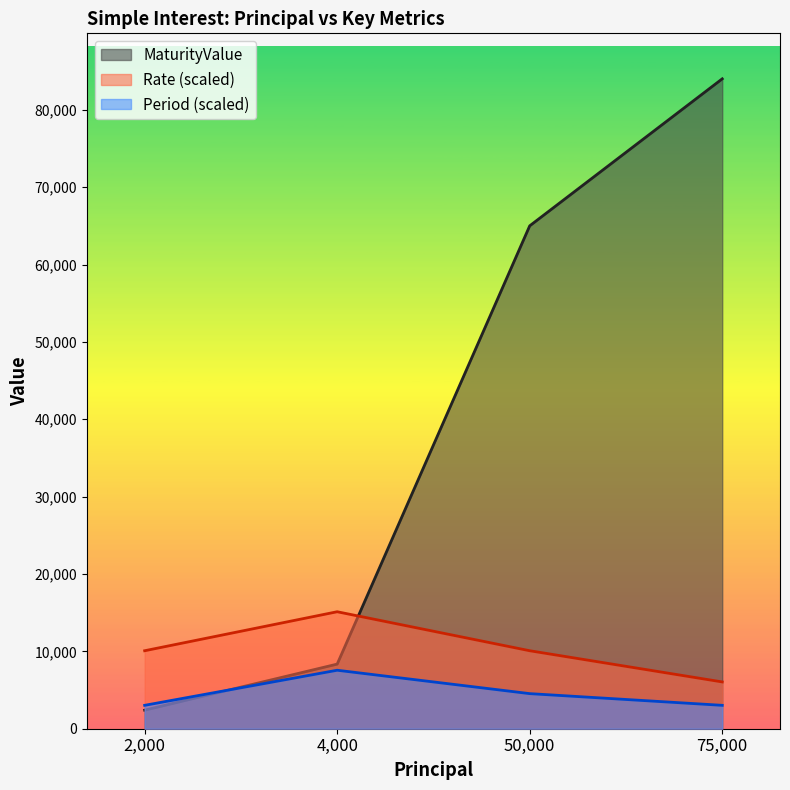

List the series in order of their peak value, highest first.

MaturityValue, Rate (scaled), Period (scaled)